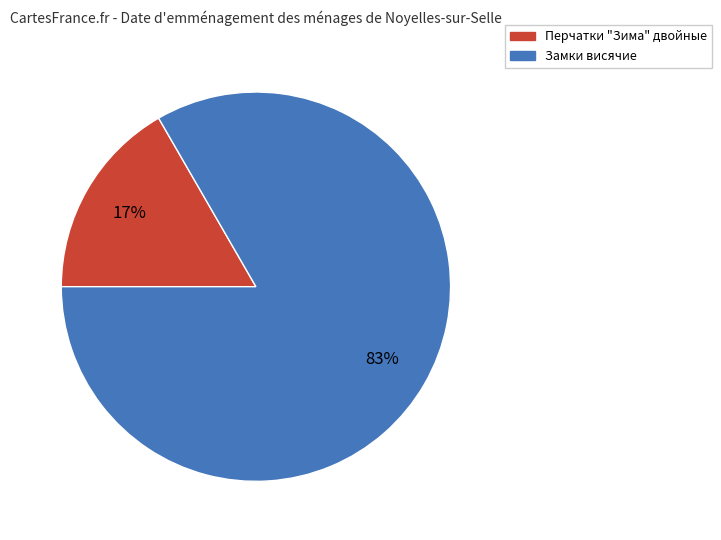

To the nearest percent, what is the average slice percentage?

50%